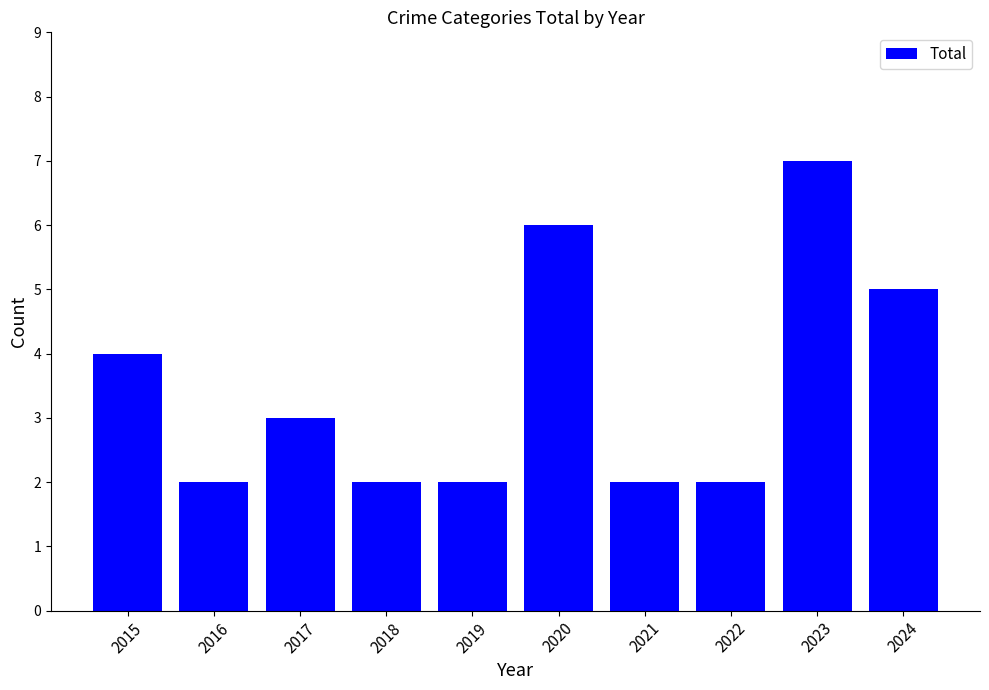

Reading left to right, what are all the values shown in this chart?

4	2	3	2	2	6	2	2	7	5